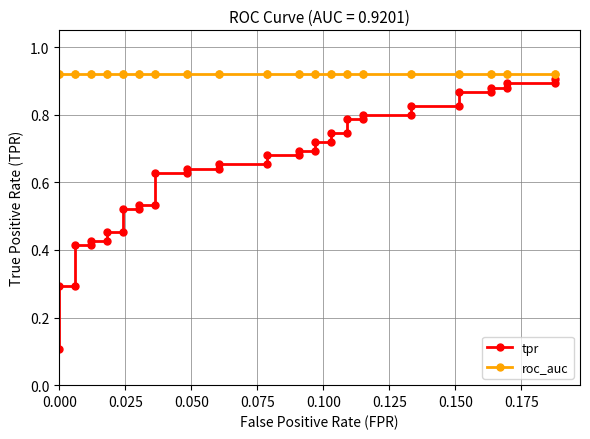

What are all the series names shown in the legend?

tpr, roc_auc